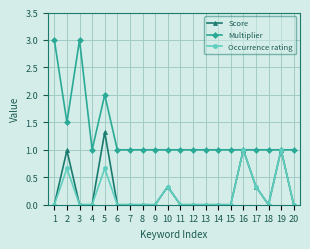

What are all the series names shown in the legend?

Score, Multiplier, Occurrence rating